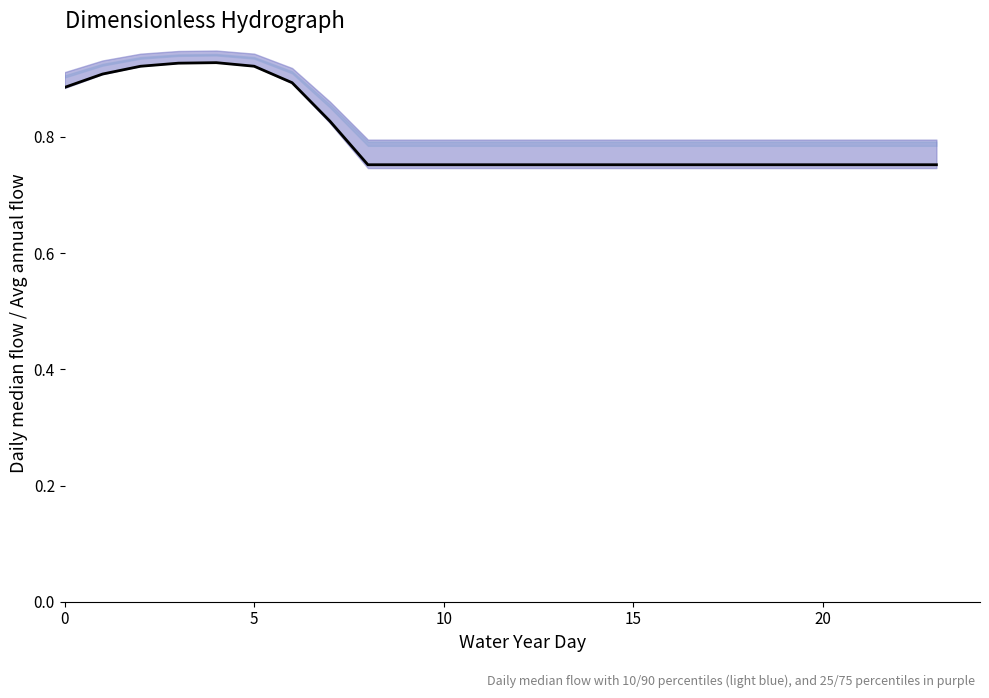

What is the approximate value at 16?

0.8